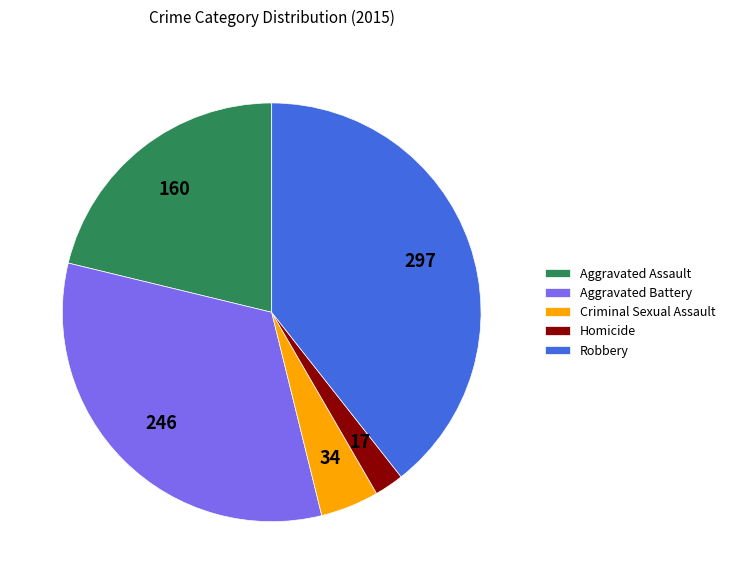

Which slice is the smallest?

Homicide